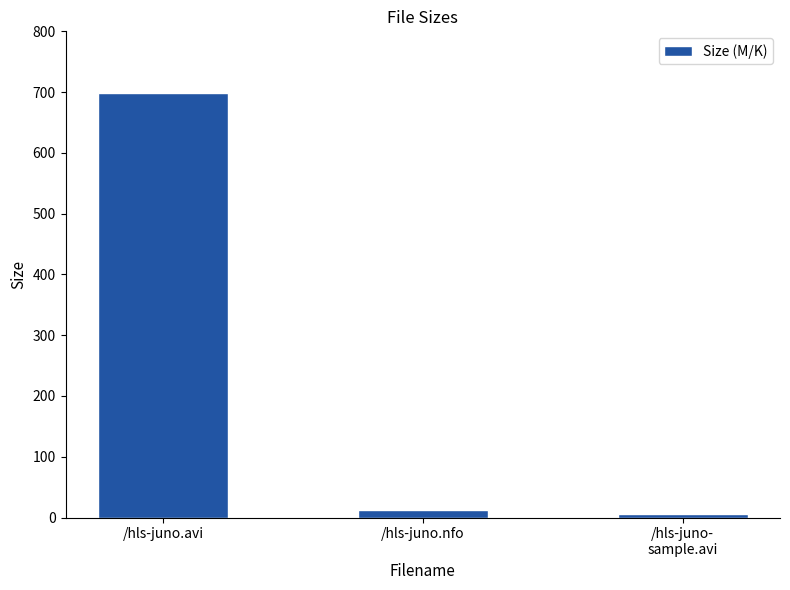

At which label is the value closest to 352?

/hls-juno.nfo